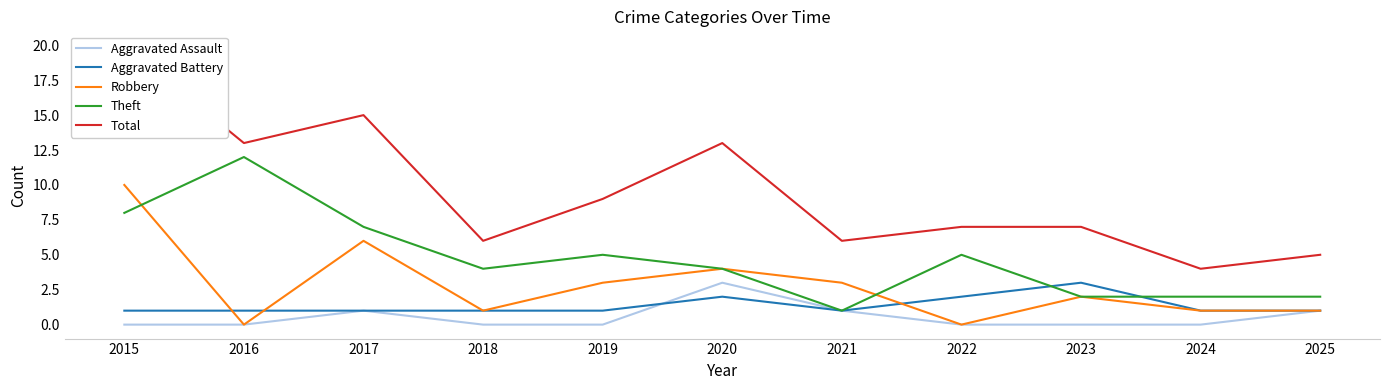

Rank the series at 2021 from lowest to highest value.

Aggravated Assault, Aggravated Battery, Theft, Robbery, Total